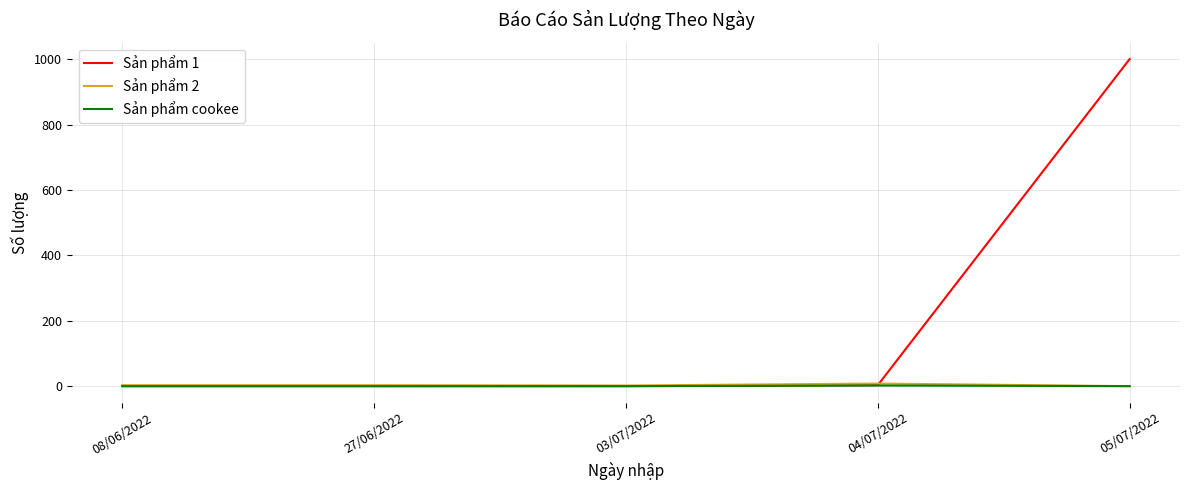

Which series has the largest total across all categories?

Sản phẩm 1